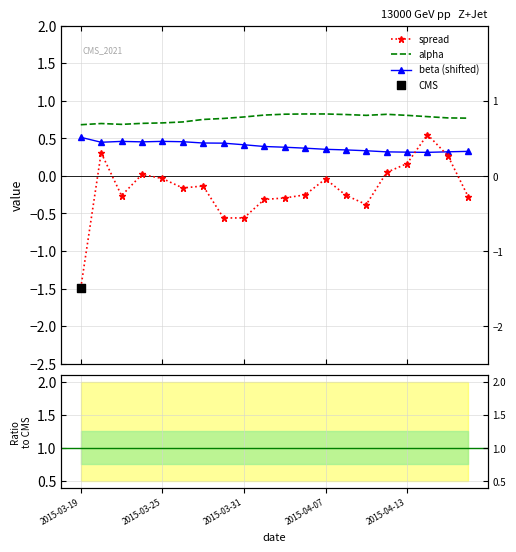

At how many categories does at least one series exceed 0?

20